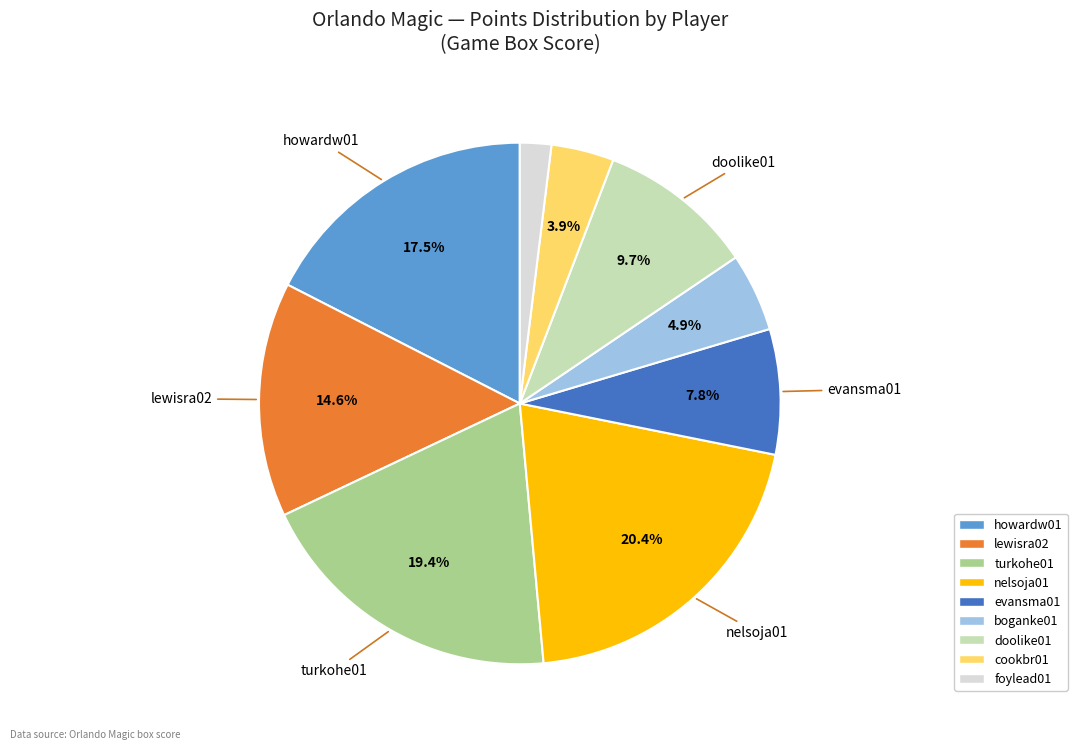

What percentage is NOT represented by boganke01?

95.1%